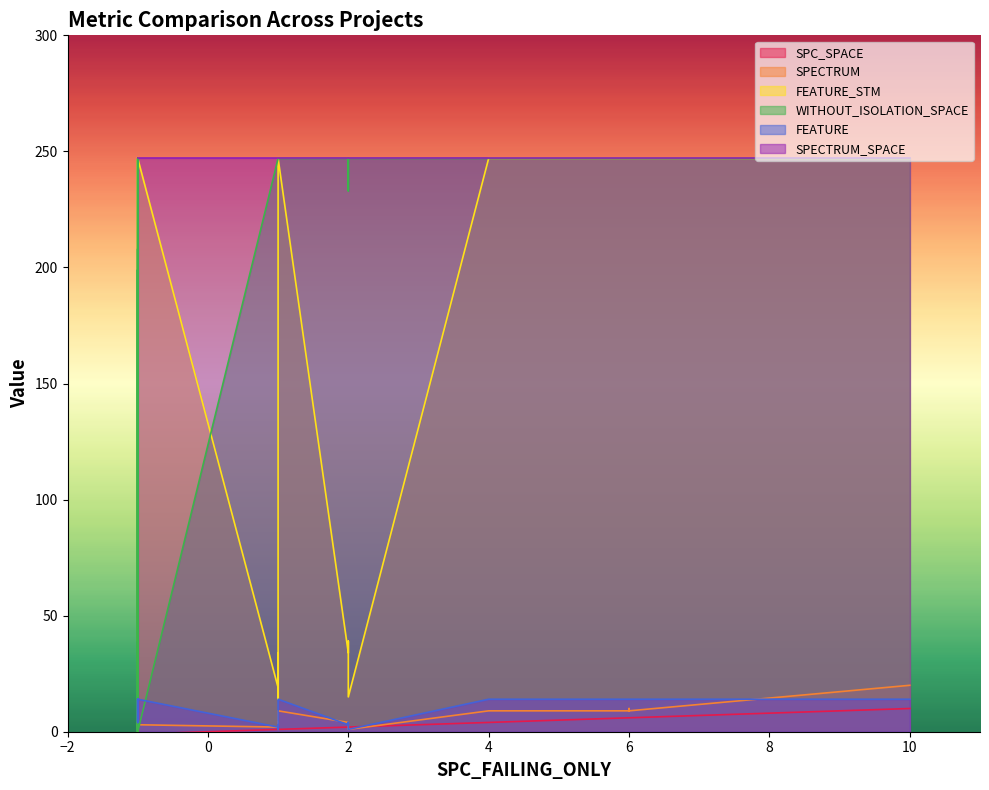

Does the chart have visible grid lines?

No